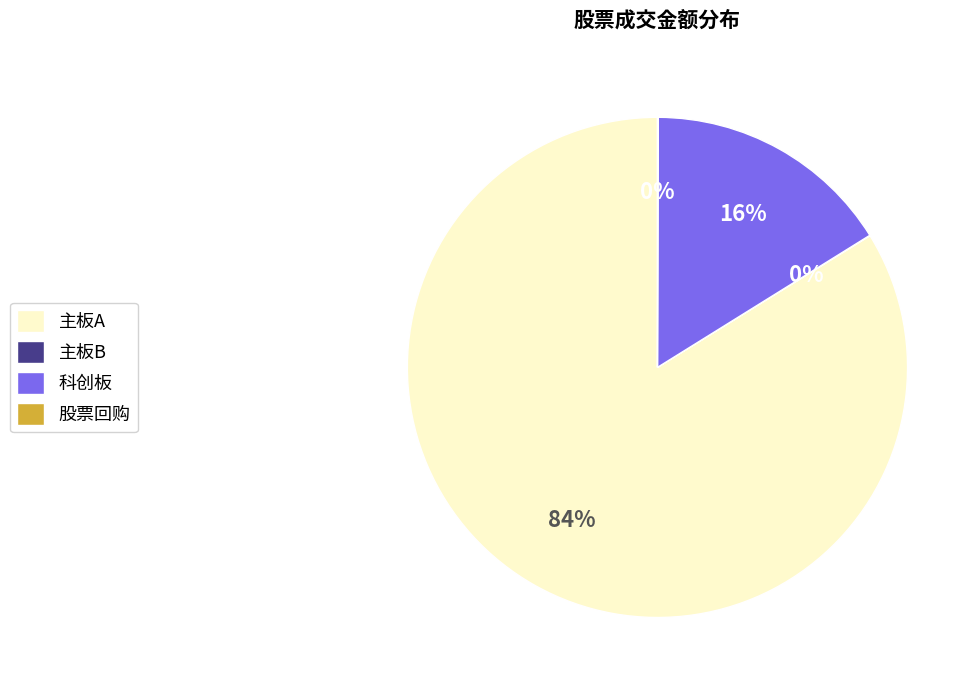

To the nearest percent, what is the difference between the largest and smallest slice percentages?

84%